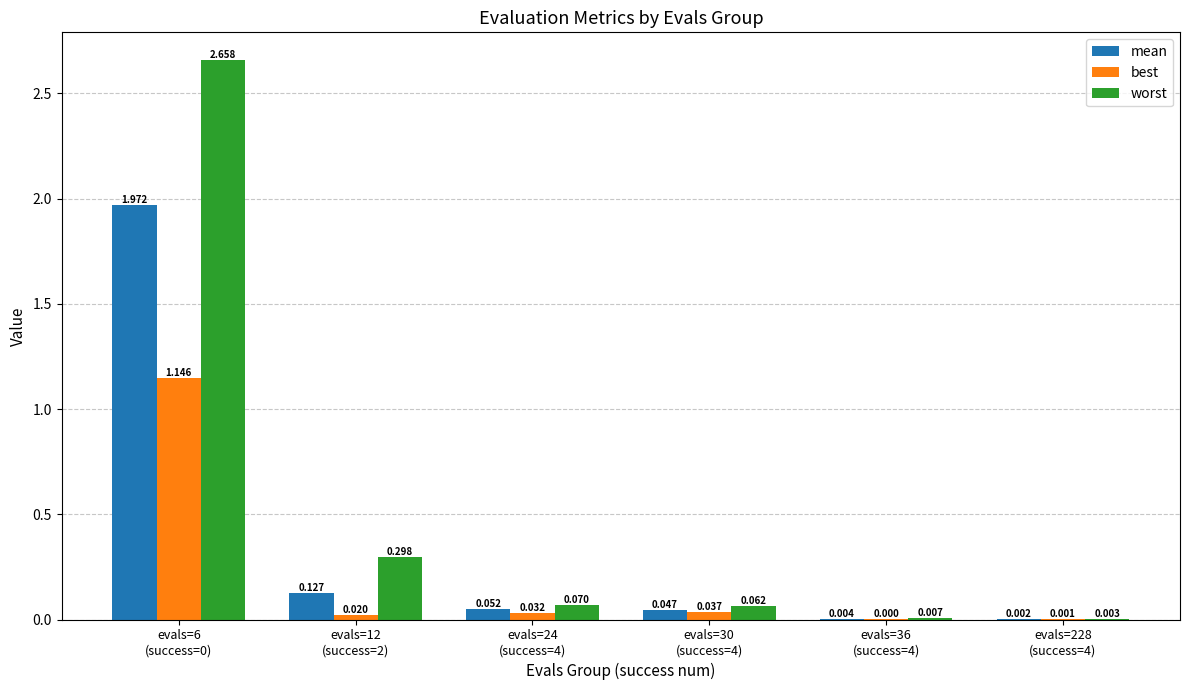

Which series has the largest total across all categories?

worst